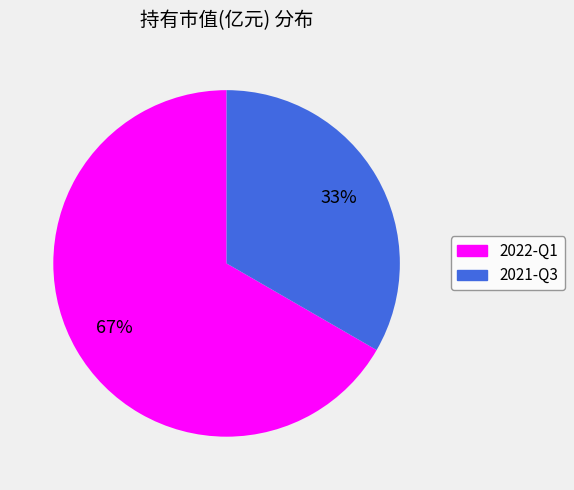

To the nearest percent, what percentage of the pie is 2021-Q3?

33%